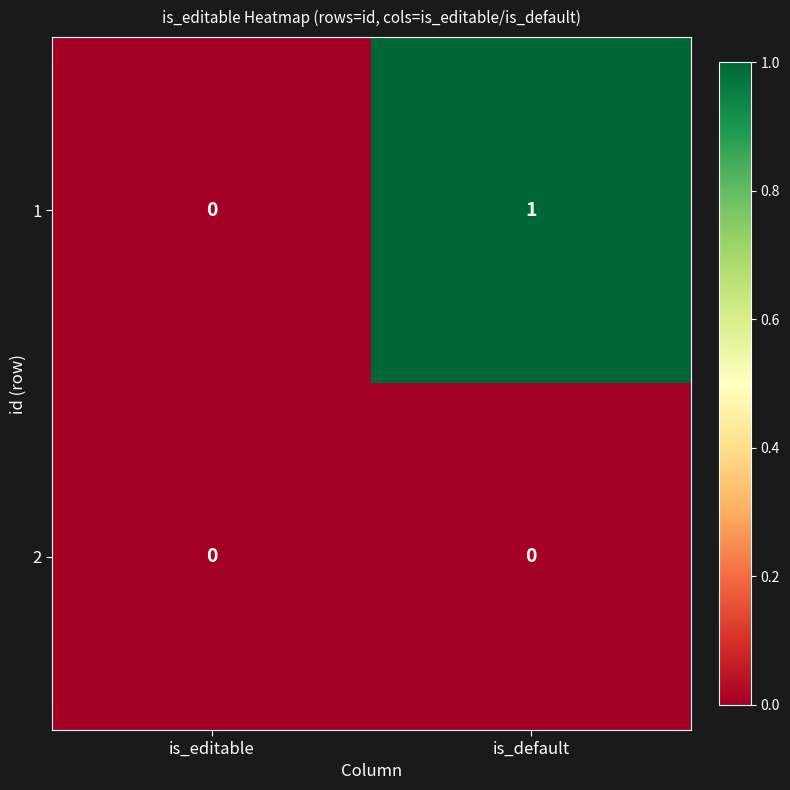

How many distinct data groups are displayed?

2